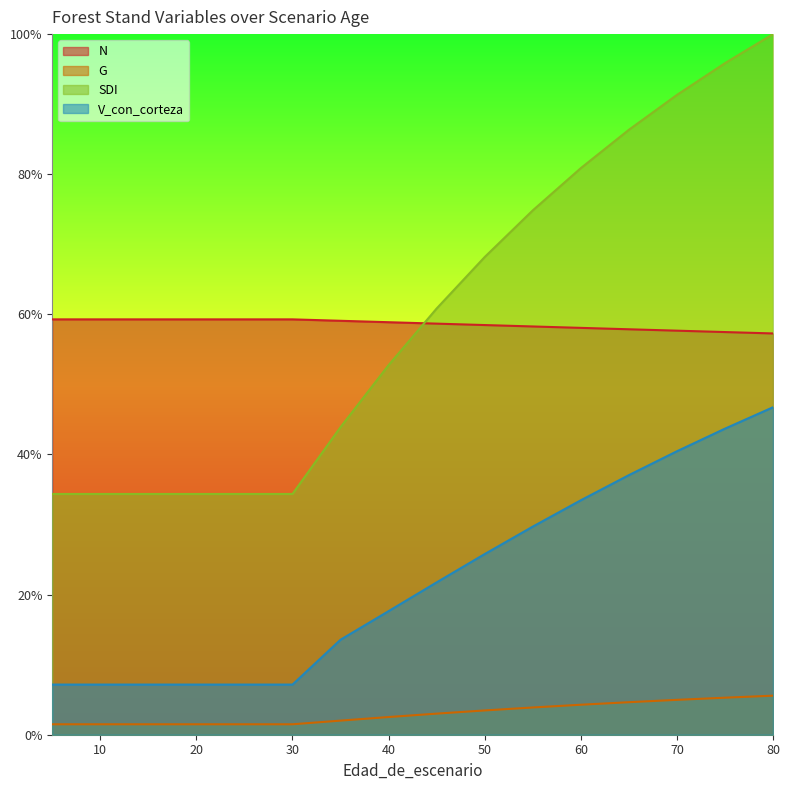

What is the value of the SDI point at the 1st from the left?

34.4